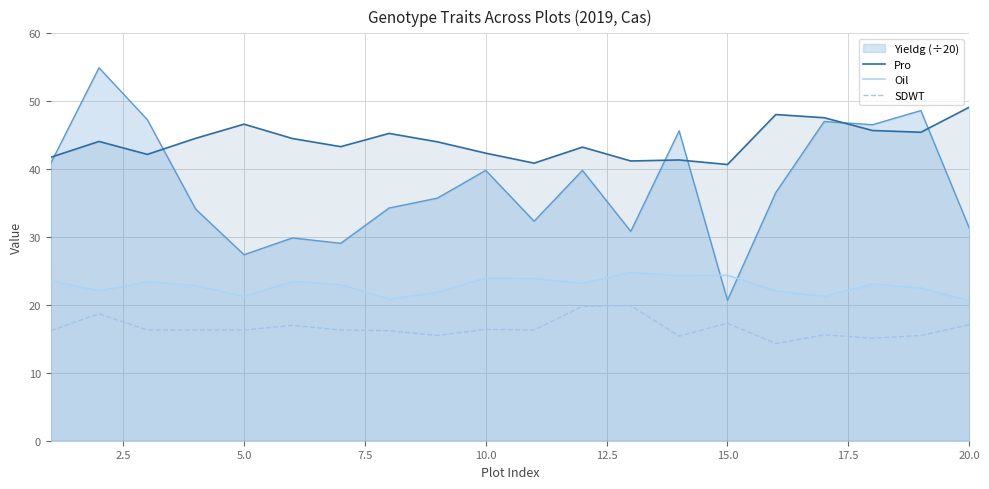

What is the greatest value displayed?

54.9